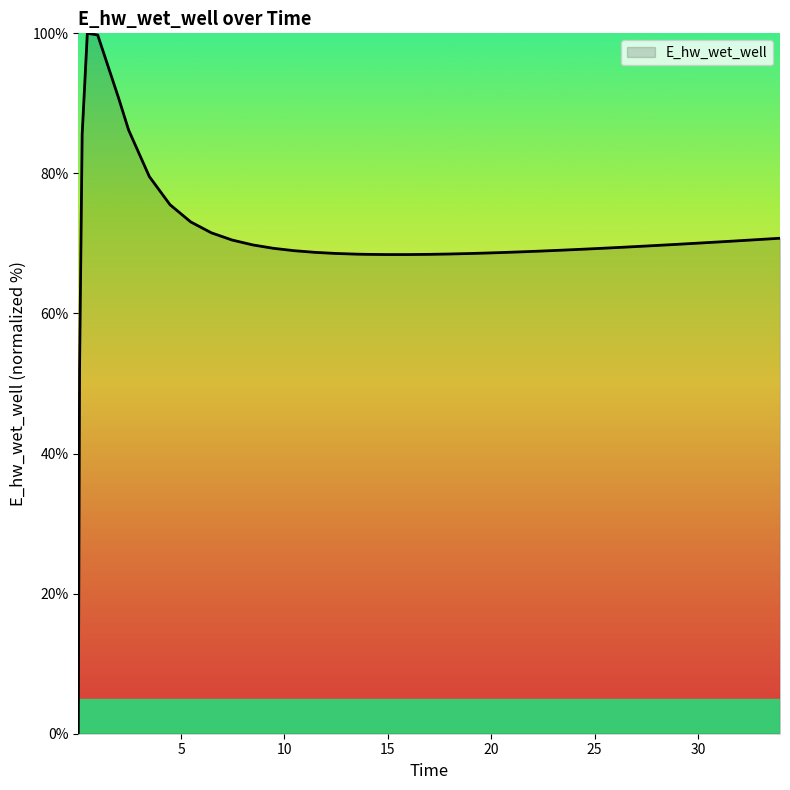

What is the greatest value displayed?

100.0